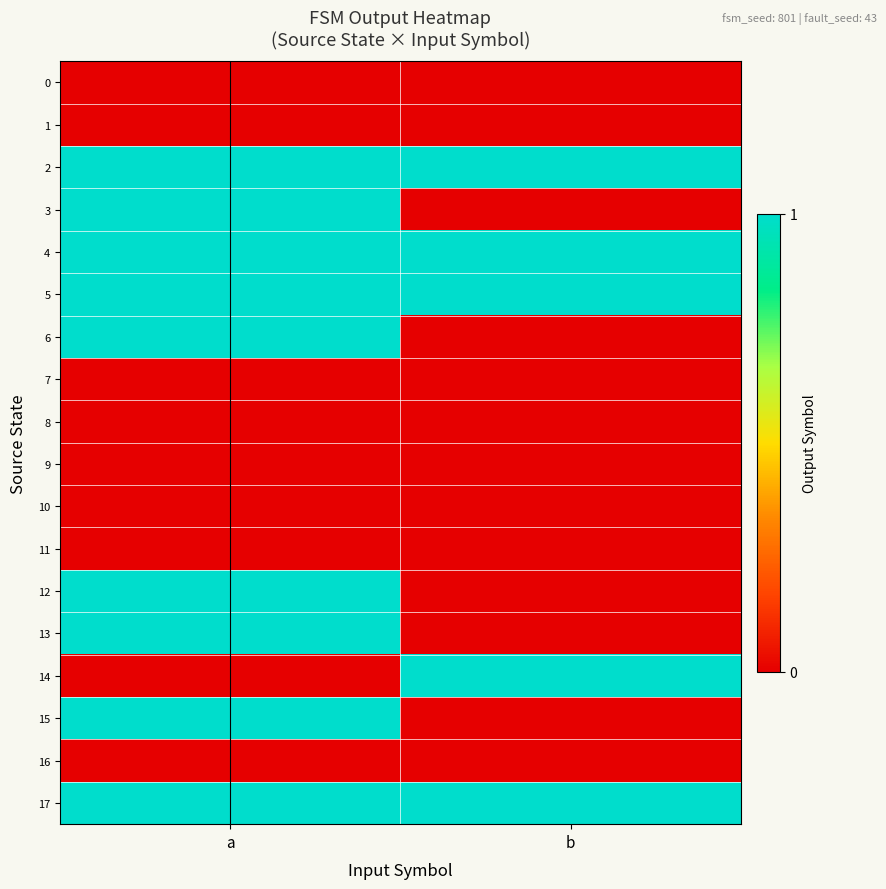

Reading left to right, extract all data points from this chart.

0: a=0	b=0
1: a=0	b=0
2: a=1	b=1
3: a=1	b=0
4: a=1	b=1
5: a=1	b=1
6: a=1	b=0
7: a=0	b=0
8: a=0	b=0
9: a=0	b=0
10: a=0	b=0
11: a=0	b=0
12: a=1	b=0
13: a=1	b=0
14: a=0	b=1
15: a=1	b=0
16: a=0	b=0
17: a=1	b=1